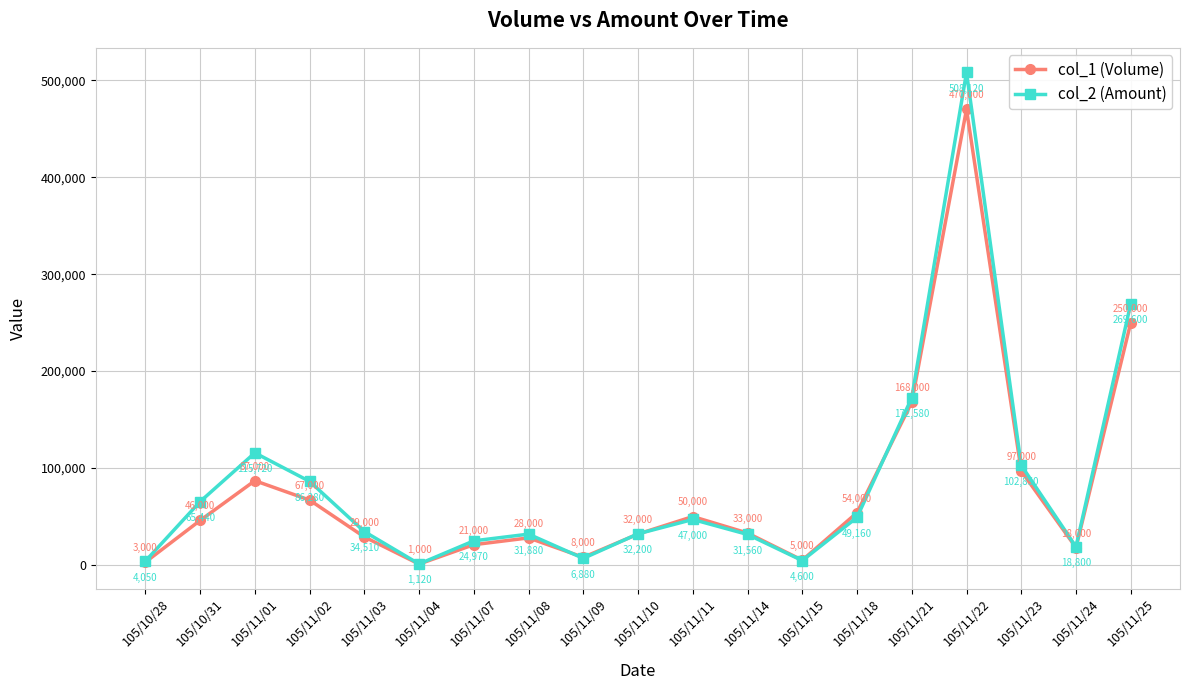

Reading left to right, list all the values displayed in this chart.

col_1 (Volume): 105/10/28=3000	105/10/31=46000	105/11/01=87000	105/11/02=67000	105/11/03=29000	105/11/04=1000	105/11/07=21000	105/11/08=28000	105/11/09=8000	105/11/10=32000	105/11/11=50000	105/11/14=33000	105/11/15=5000	105/11/18=54000	105/11/21=168000	105/11/22=470000	105/11/23=97000	105/11/24=18000	105/11/25=250000
col_2 (Amount): 105/10/28=4050	105/10/31=65440	105/11/01=115720	105/11/02=86280	105/11/03=34510	105/11/04=1120	105/11/07=24970	105/11/08=31880	105/11/09=6880	105/11/10=32200	105/11/11=47000	105/11/14=31560	105/11/15=4600	105/11/18=49160	105/11/21=172580	105/11/22=508120	105/11/23=102850	105/11/24=18800	105/11/25=269600